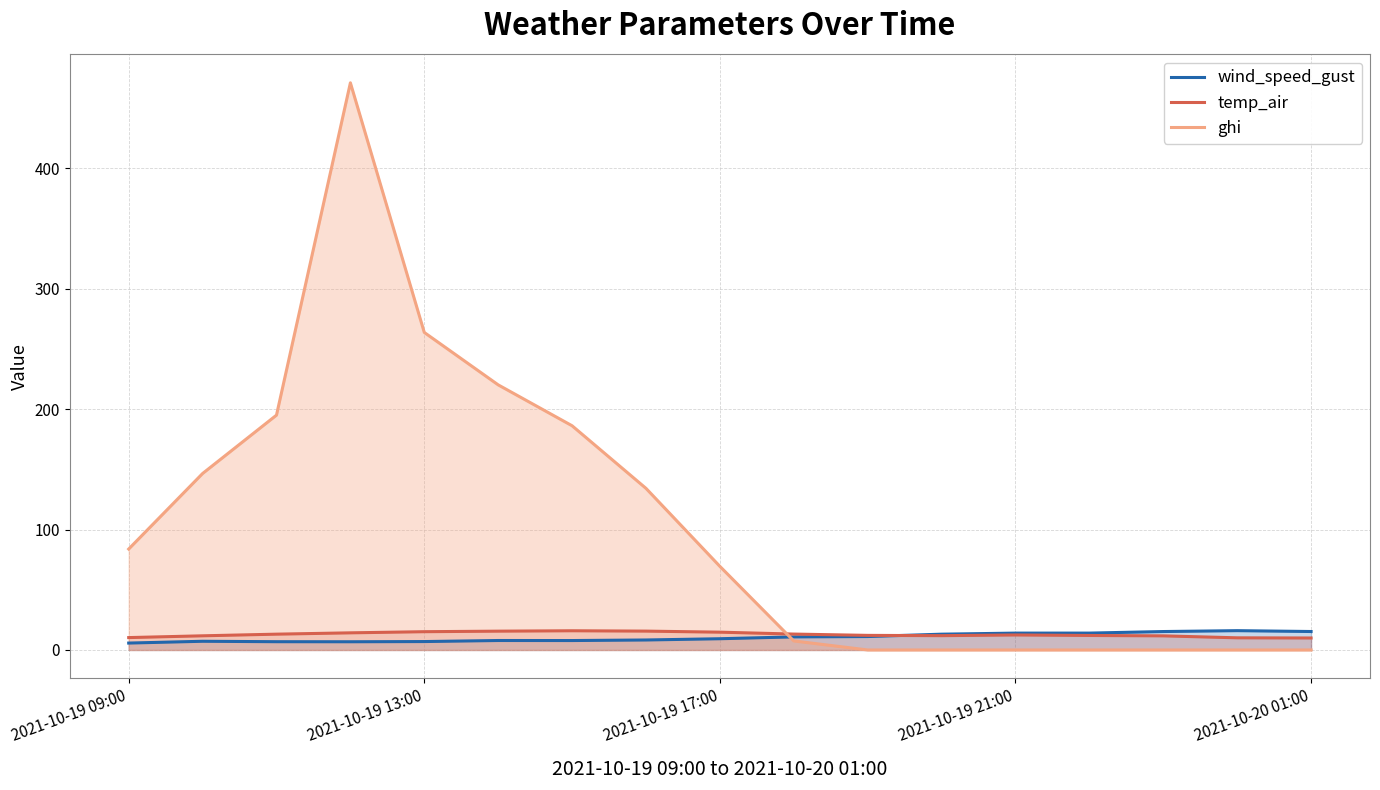

Reading left to right, list all the values displayed in this chart.

wind_speed_gust: 5.7	7.2	6.9	6.8	7.0	7.9	7.8	8.3	9.3	10.9	11.2	13.1	14.0	14.0	15.3	16.0	15.3
temp_air: 10.3	11.8	13.1	14.2	15.2	15.6	15.9	15.7	14.8	13.2	12.1	11.9	12.5	12.0	11.7	10.1	9.9
ghi: 83.8	146.5	195.0	470.9	263.6	220.1	186.2	134.2	69.4	7.5	0.0	0.0	0.0	0.0	0.0	0.0	0.0